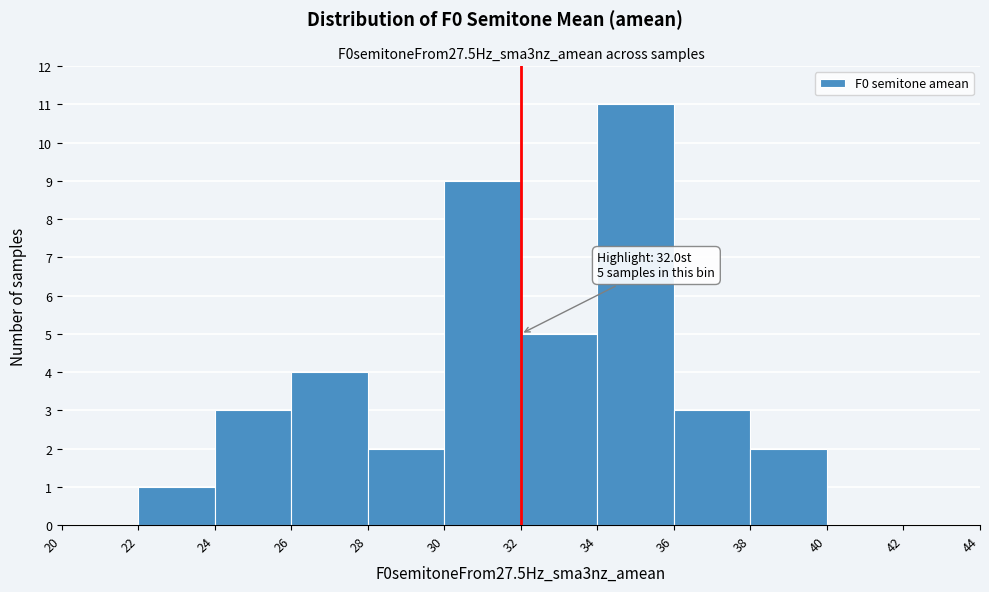

Over which range of the x-axis is the bar tallest?

34 to 36